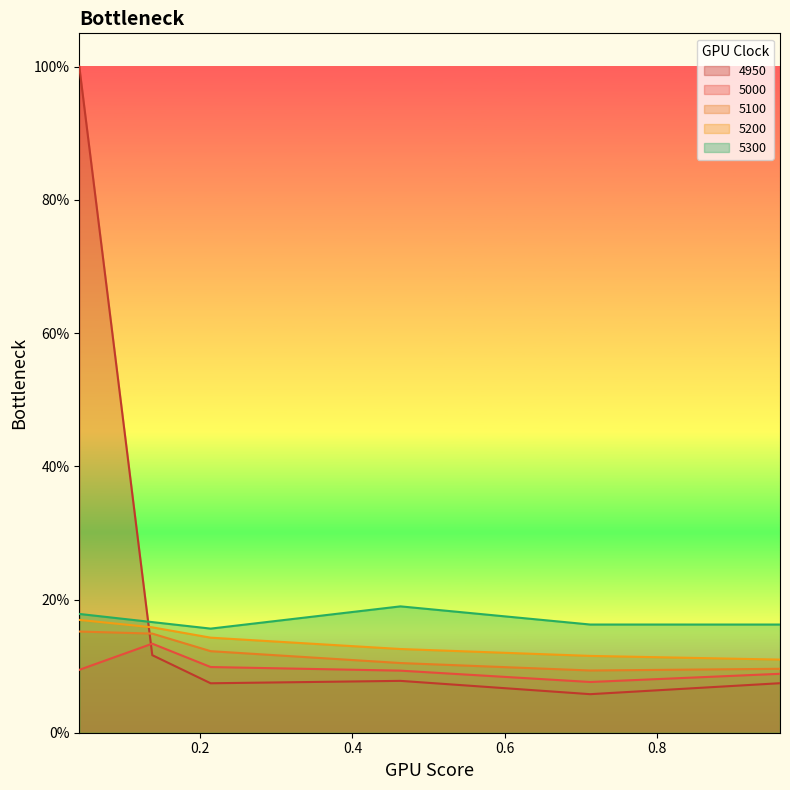

The 5200 series shows 0.1 at 0.9616438356164384. True or false?

True